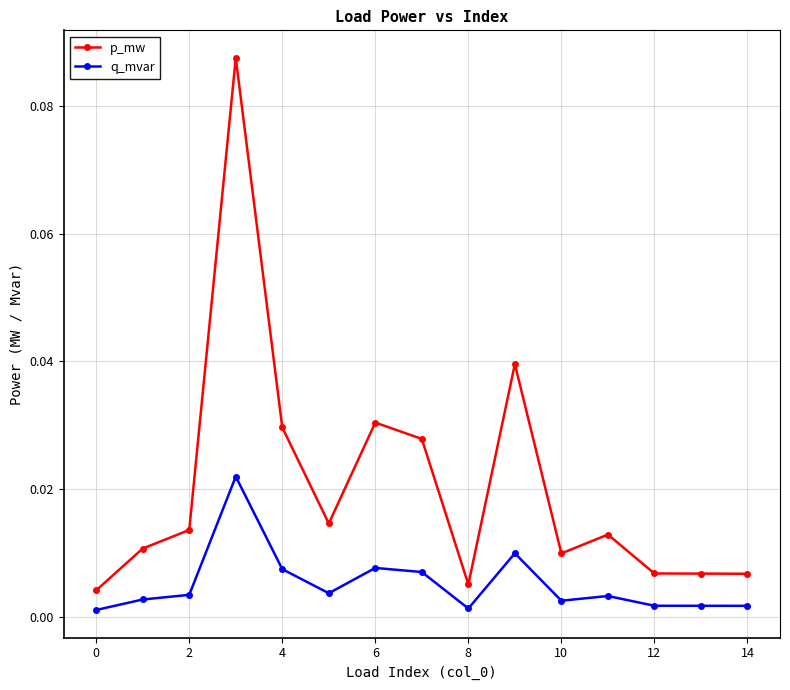

At how many categories does at least one series exceed 0?

15